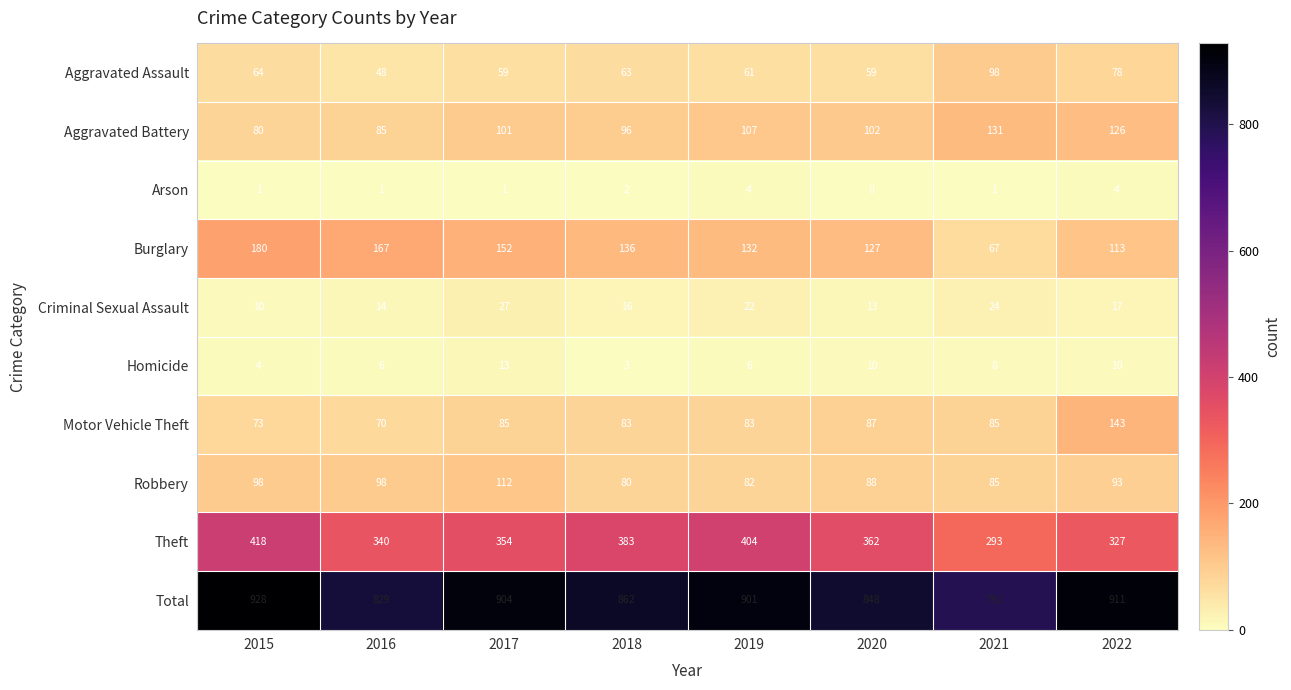

What is the total value across all series at 2021?

1584